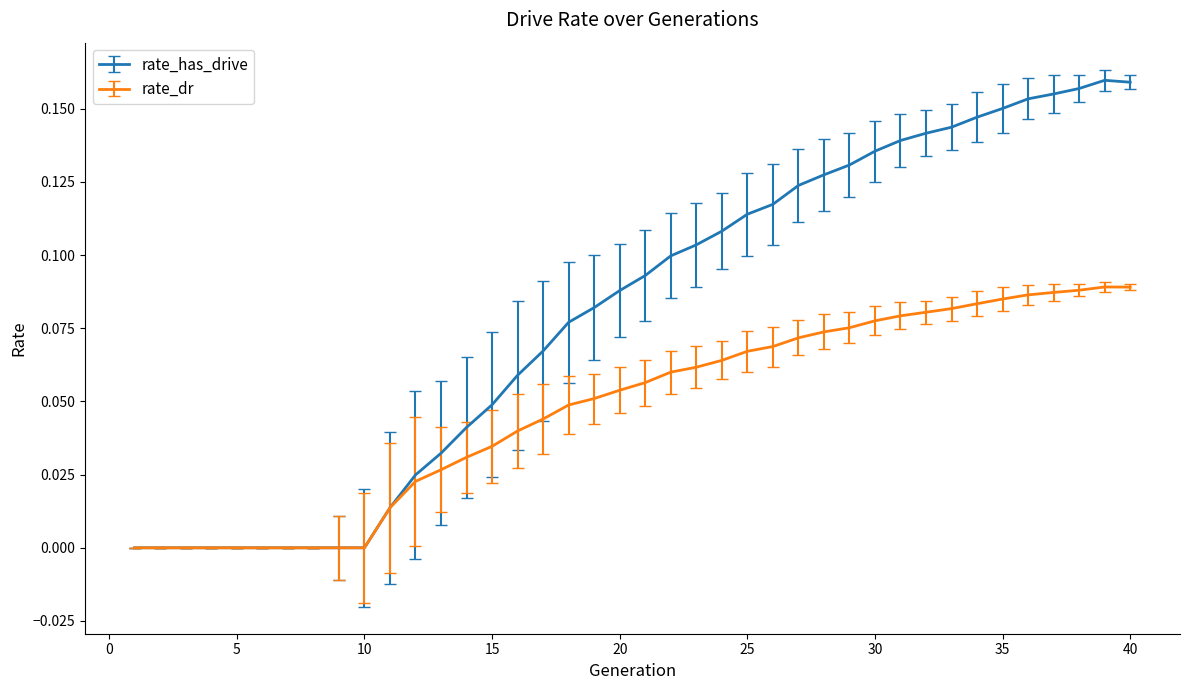

List the series in order of their overall mean, lowest first.

rate_dr, rate_has_drive